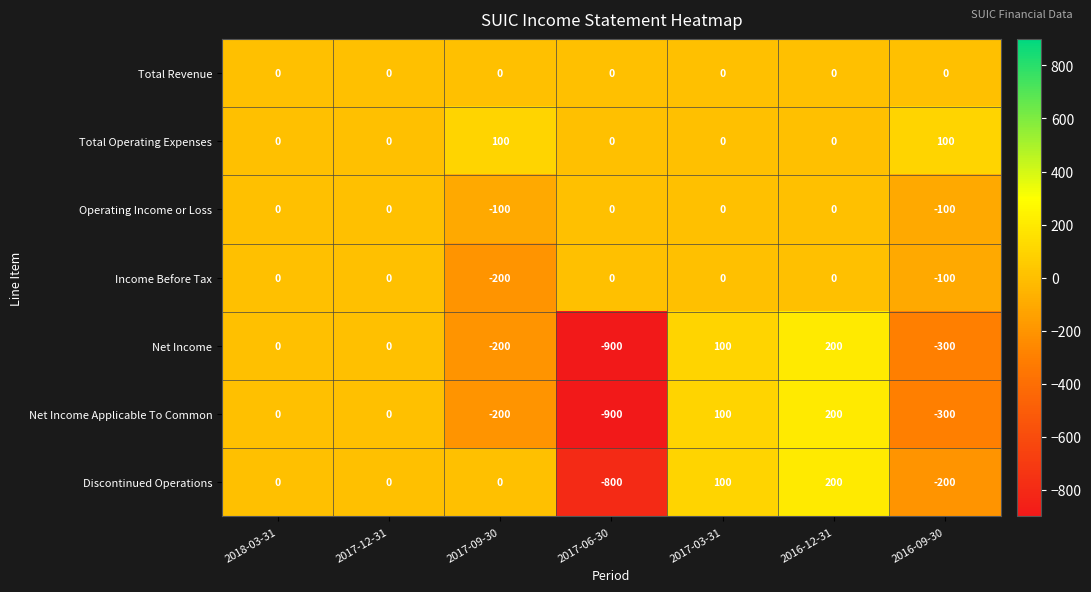

What value does the Net Income Applicable To Common series have at 2017-09-30, to the nearest 50?

-200